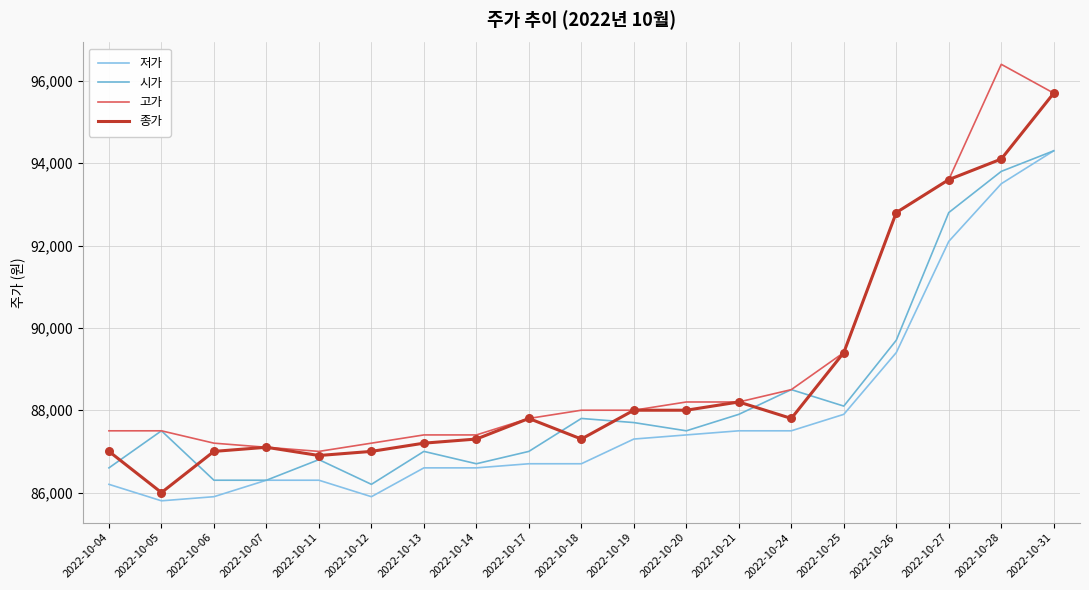

Which series has the largest total across all categories?

고가